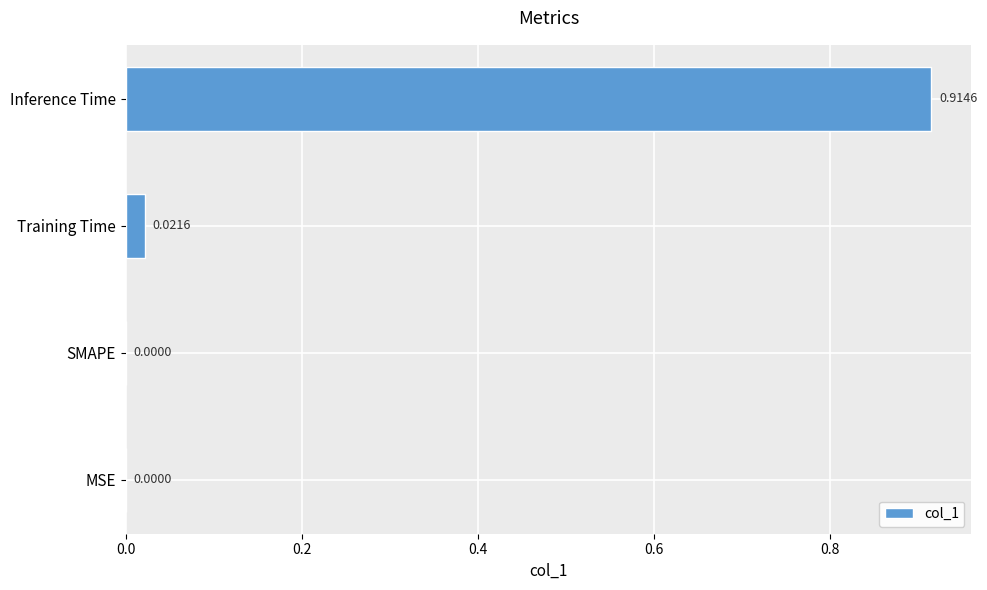

At which category does the chart reach its peak across all series?

Inference Time